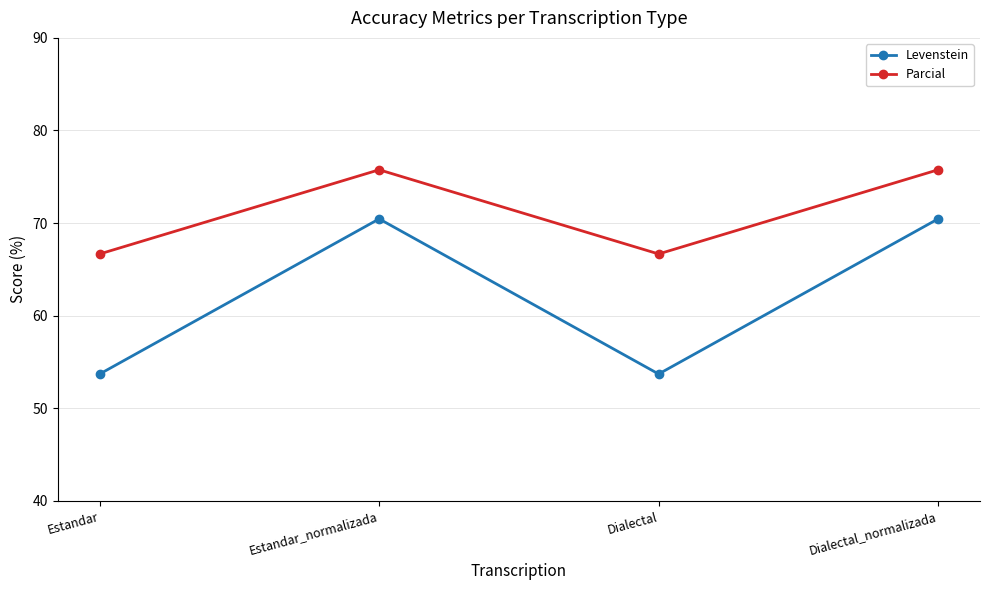

Where is the first local minimum for Levenstein?

Dialectal